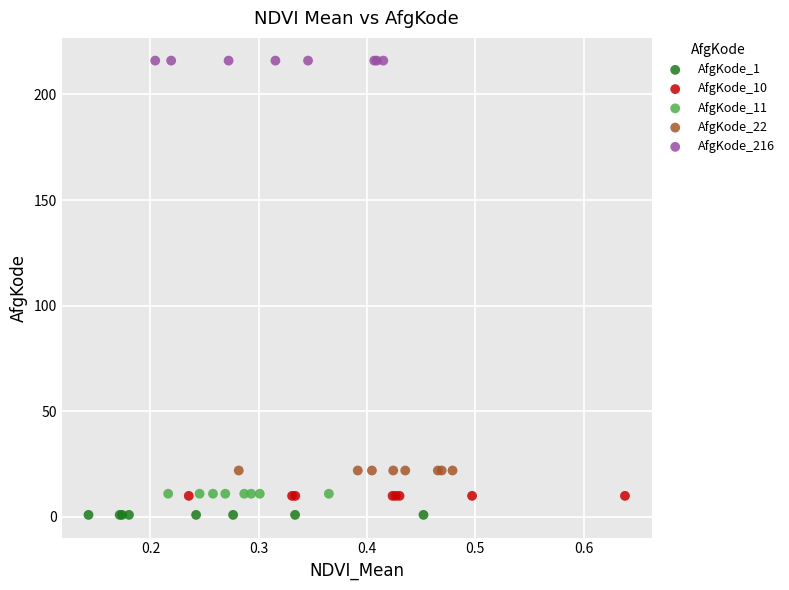

What are all the series names shown in the legend?

AfgKode_1, AfgKode_10, AfgKode_11, AfgKode_22, AfgKode_216